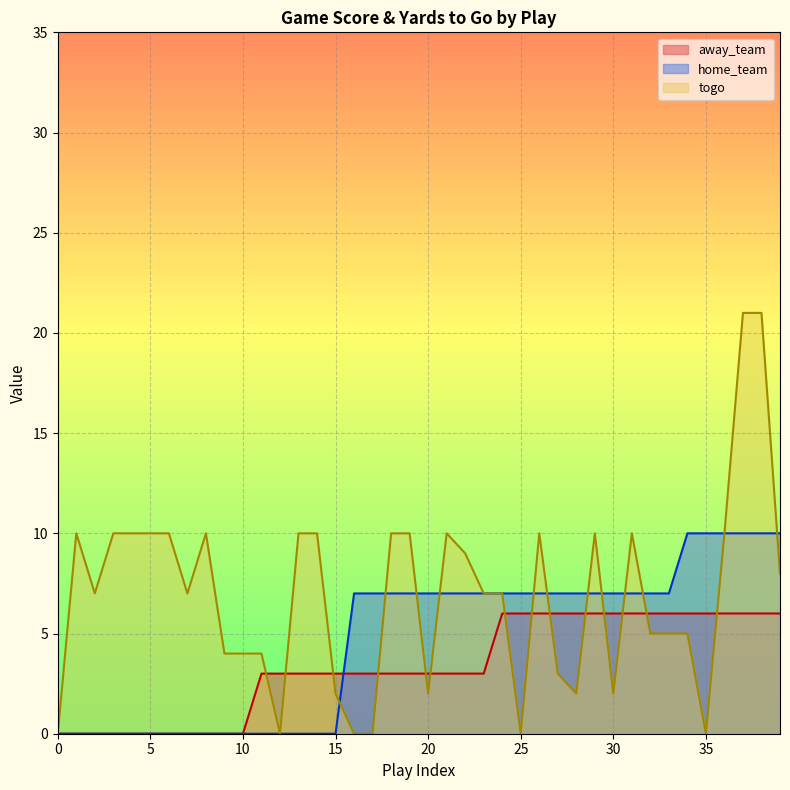

At which label does togo first exceed 7?

1